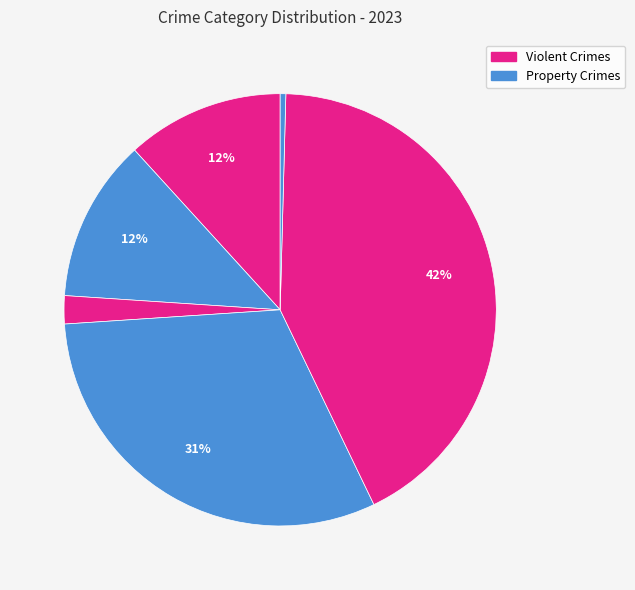

Count the number of slices in the pie.

6